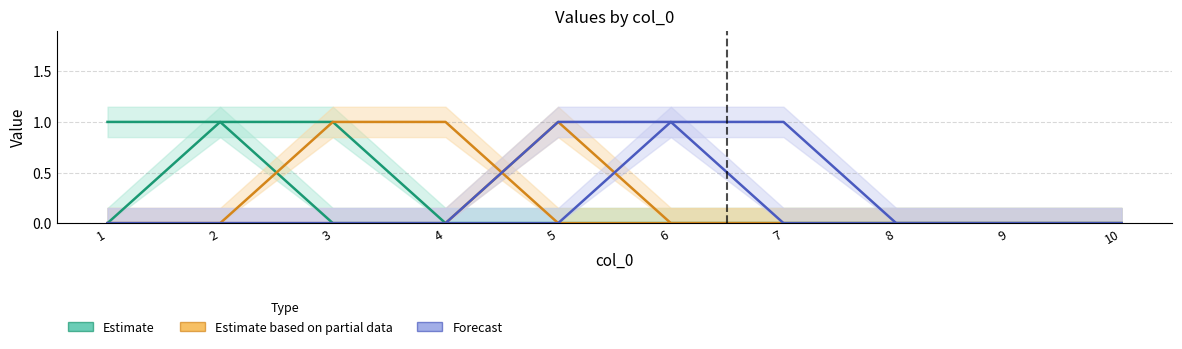

True or false: 9 has more than 0 interior local peaks.

False